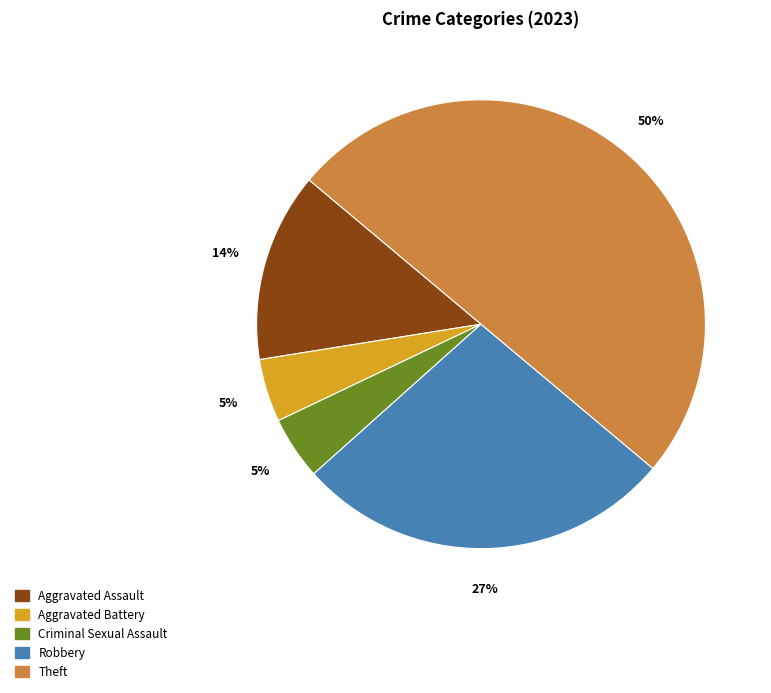

Is the sum of Theft and Criminal Sexual Assault greater than half?

Yes